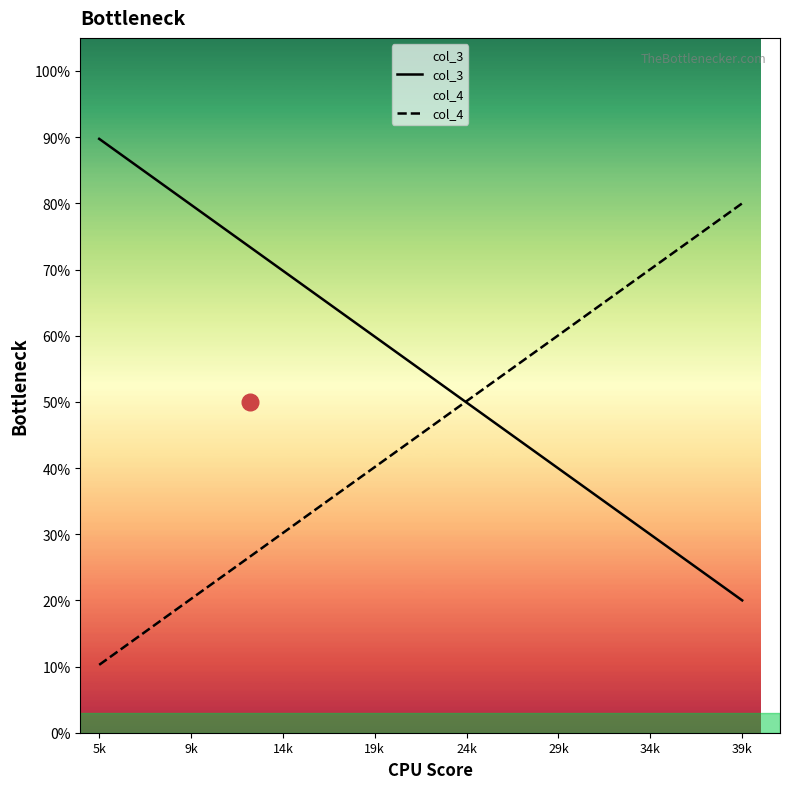

What is the lowest value of the col_3 series?

20.0